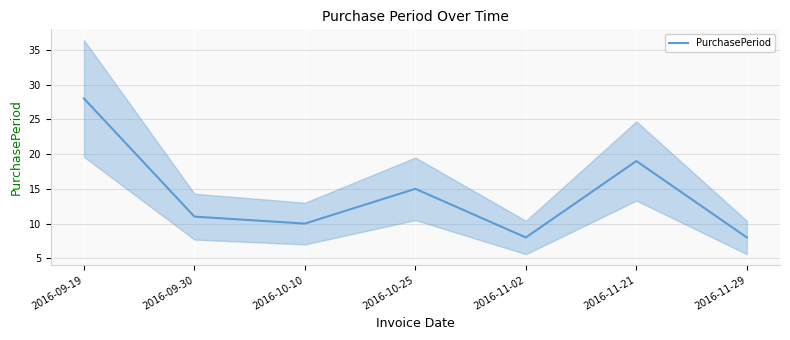

What is the change in value from 2016-10-10 to 2016-11-02?

-2